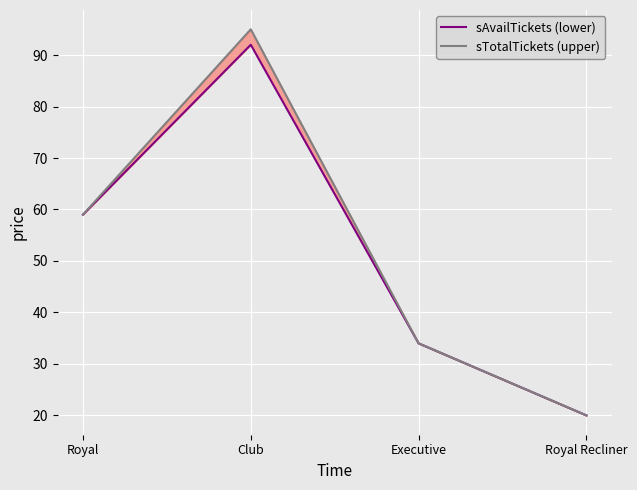

What is the label of the 3rd point from the left?

Executive